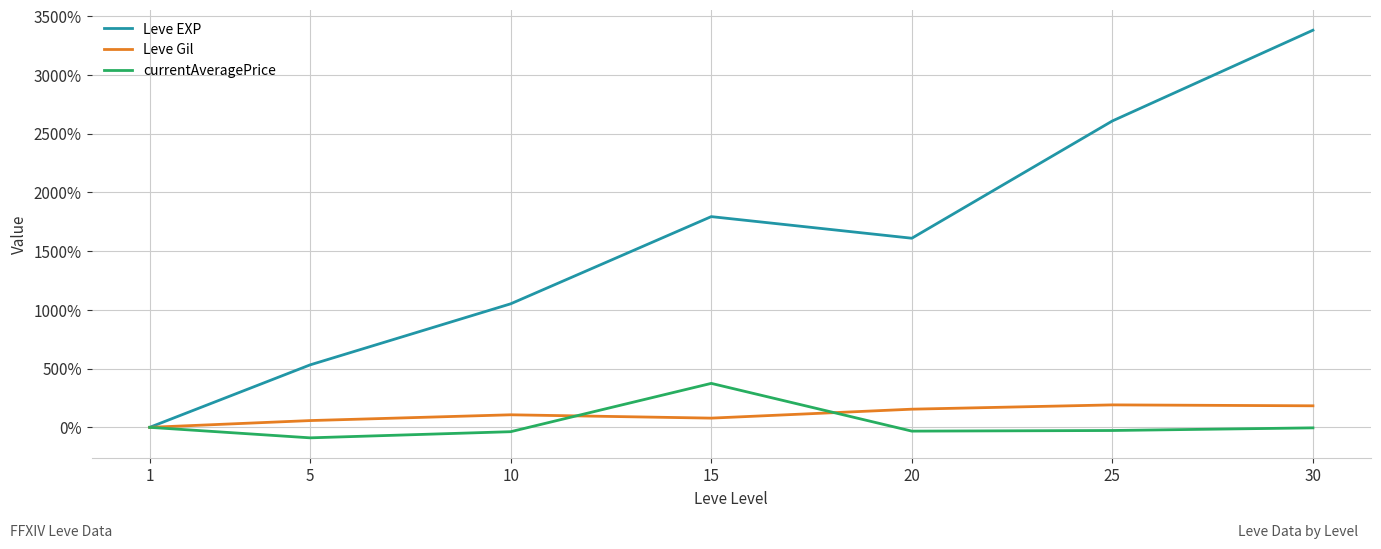

What is the difference between the Leve EXP values at 15 and 20?

184.1